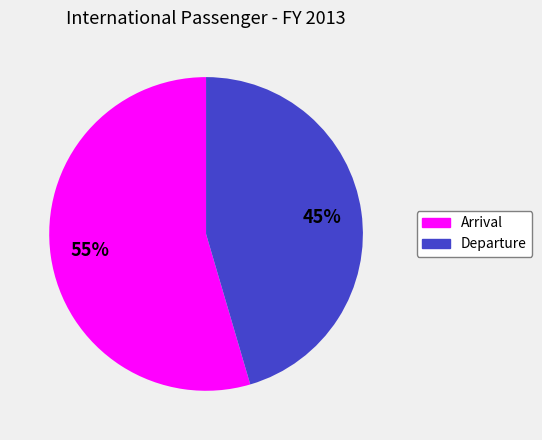

Which category has the biggest portion of the pie?

Arrival